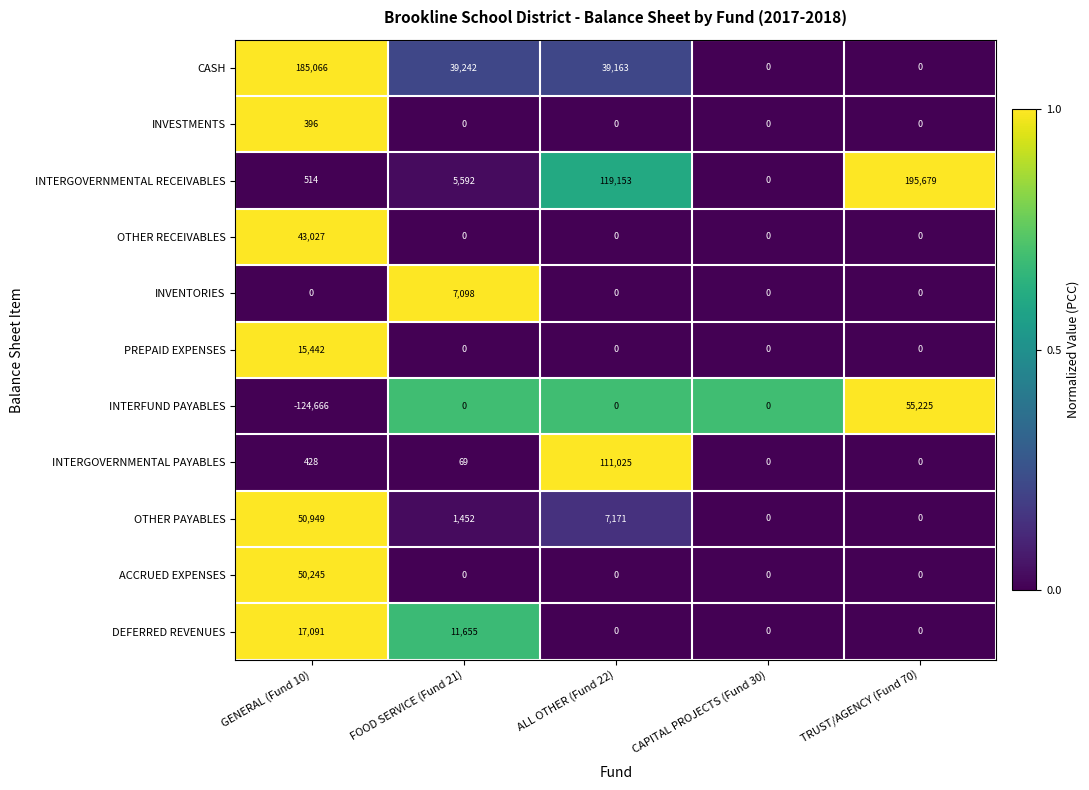

Which series changed the most between GENERAL (Fund 10) and TRUST/AGENCY (Fund 70)?

INTERGOVERNMENTAL RECEIVABLES